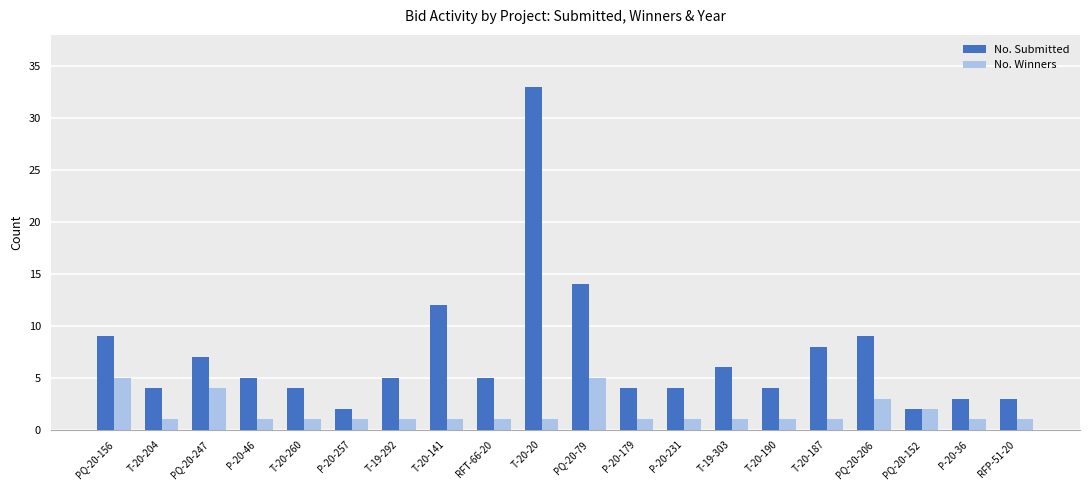

Rank the series by their maximum value, from lowest to highest.

No. Winners, No. Submitted